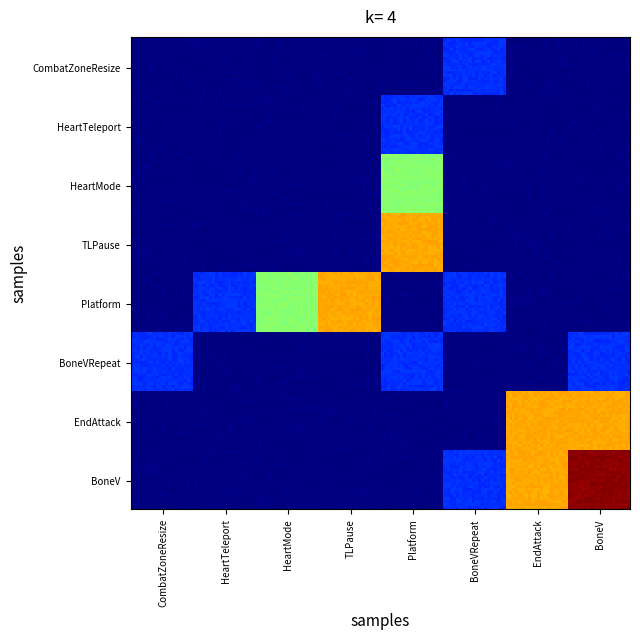

Reading left to right, extract all data points from this chart.

CombatZoneResize: CombatZoneResize=0.0	HeartTeleport=0.0	HeartMode=0.0	TLPause=0.0	Platform=0.0	BoneVRepeat=0.4	EndAttack=0.0	BoneV=0.0
HeartTeleport: CombatZoneResize=0.0	HeartTeleport=0.0	HeartMode=0.0	TLPause=0.0	Platform=0.4	BoneVRepeat=0.0	EndAttack=0.0	BoneV=0.0
HeartMode: CombatZoneResize=0.0	HeartTeleport=0.0	HeartMode=0.0	TLPause=0.0	Platform=1.2	BoneVRepeat=0.0	EndAttack=0.0	BoneV=0.0
TLPause: CombatZoneResize=0.0	HeartTeleport=0.0	HeartMode=0.0	TLPause=0.0	Platform=1.7	BoneVRepeat=0.0	EndAttack=0.0	BoneV=0.0
Platform: CombatZoneResize=0.0	HeartTeleport=0.4	HeartMode=1.2	TLPause=1.7	Platform=0.0	BoneVRepeat=0.4	EndAttack=0.0	BoneV=0.0
BoneVRepeat: CombatZoneResize=0.4	HeartTeleport=0.0	HeartMode=0.0	TLPause=0.0	Platform=0.4	BoneVRepeat=0.0	EndAttack=0.0	BoneV=0.4
EndAttack: CombatZoneResize=0.0	HeartTeleport=0.0	HeartMode=0.0	TLPause=0.0	Platform=0.0	BoneVRepeat=0.0	EndAttack=1.7	BoneV=1.7
BoneV: CombatZoneResize=0.0	HeartTeleport=0.0	HeartMode=0.0	TLPause=0.0	Platform=0.0	BoneVRepeat=0.4	EndAttack=1.7	BoneV=2.3